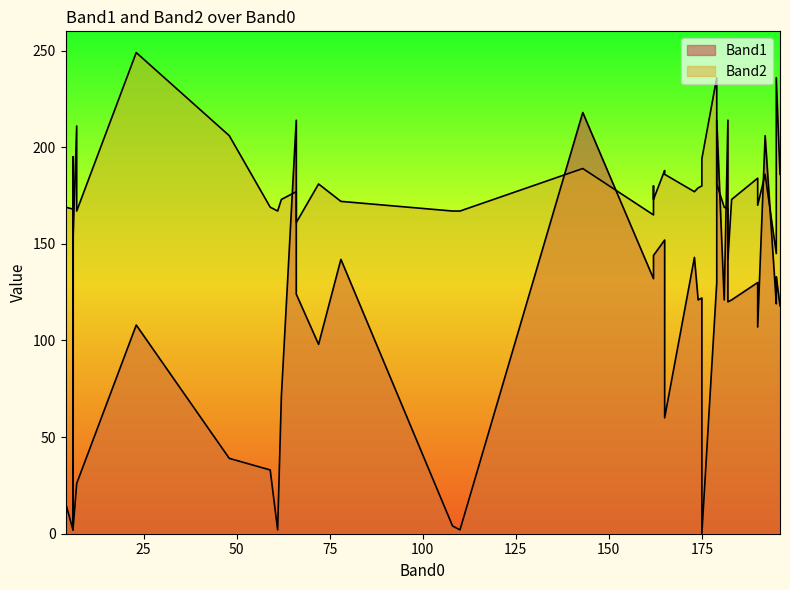

Where is Band1 nearest to the value 109?

23